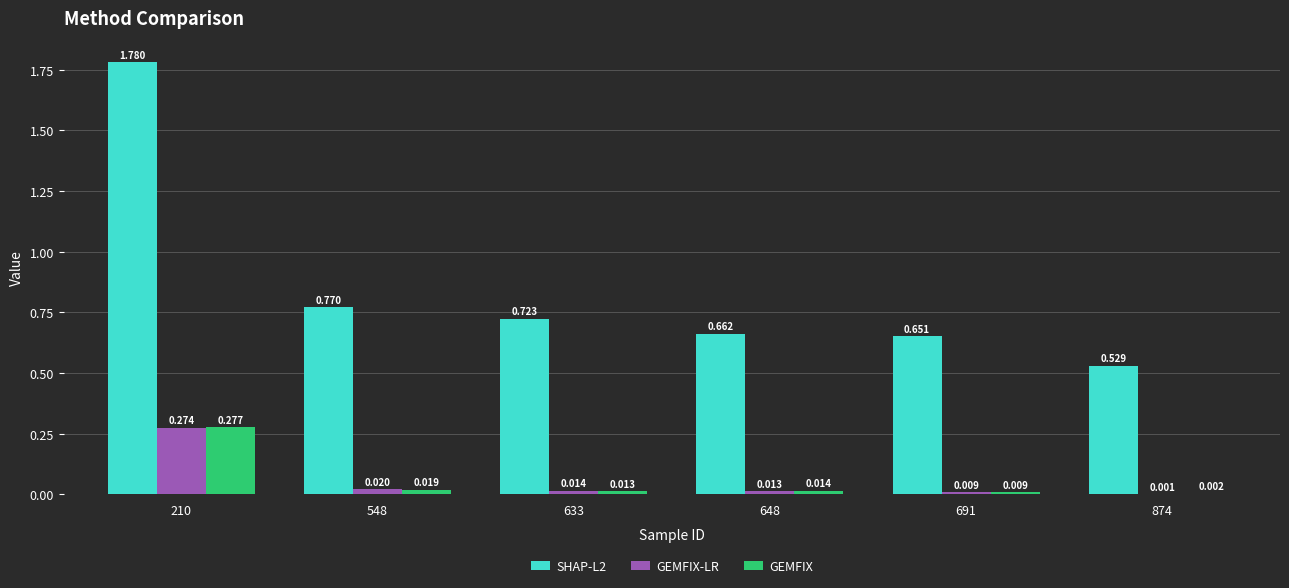

Reading left to right, what are all the values shown in this chart?

SHAP-L2: 210=1.8	548=0.8	633=0.7	648=0.7	691=0.7	874=0.5
GEMFIX-LR: 210=0.3	548=0.0	633=0.0	648=0.0	691=0.0	874=0.0
GEMFIX: 210=0.3	548=0.0	633=0.0	648=0.0	691=0.0	874=0.0